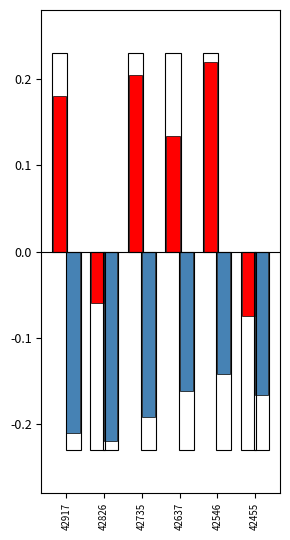

List the series in order of their overall mean, highest first.

FCF per Share (norm), Debt/Equity (norm)